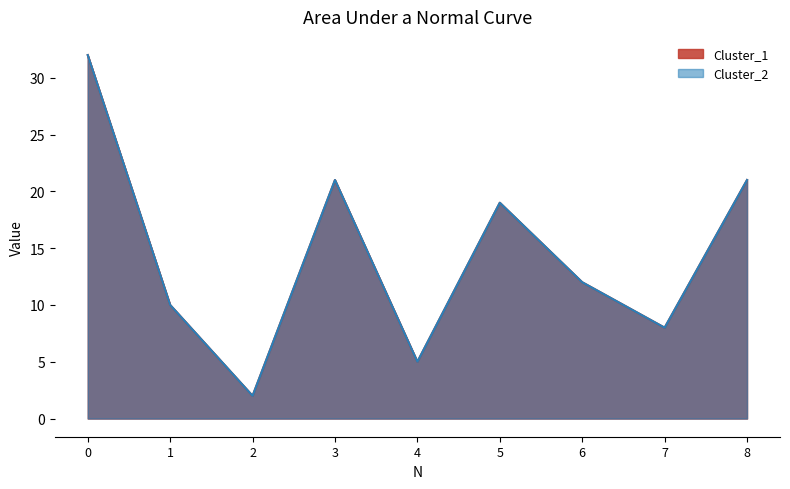

How many interior local peaks does the Cluster_1 series have?

2